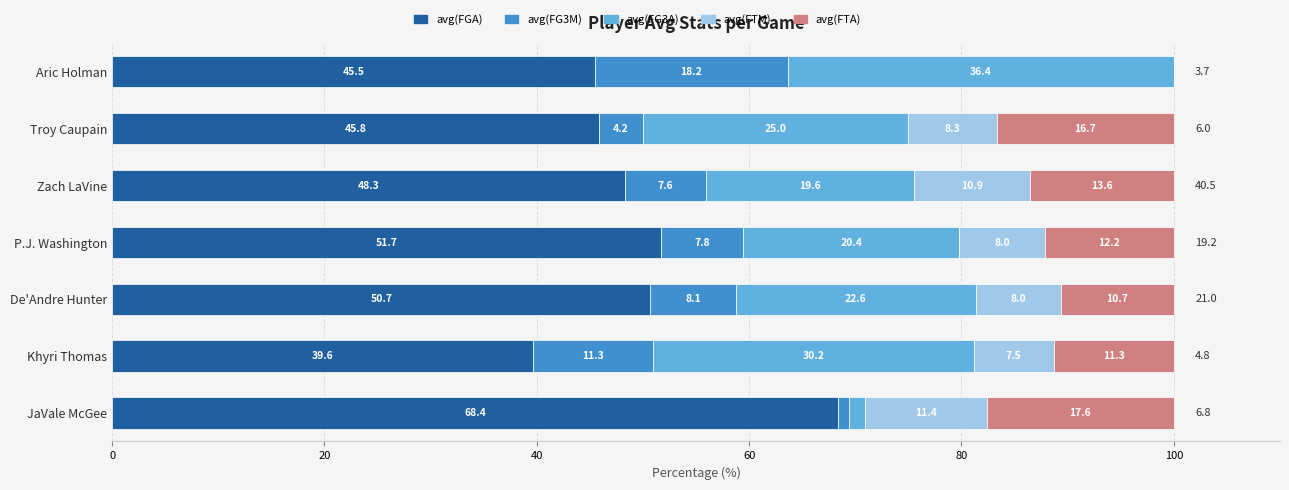

How many data points does each series have?

7